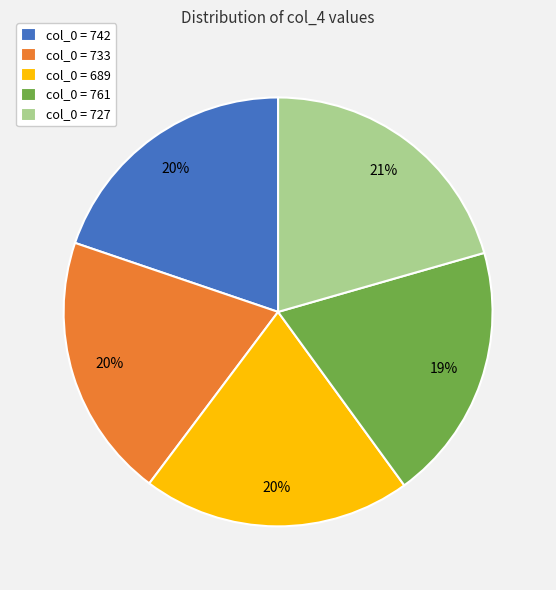

Combined, do col_0 = 742 and col_0 = 733 account for over 50%?

No